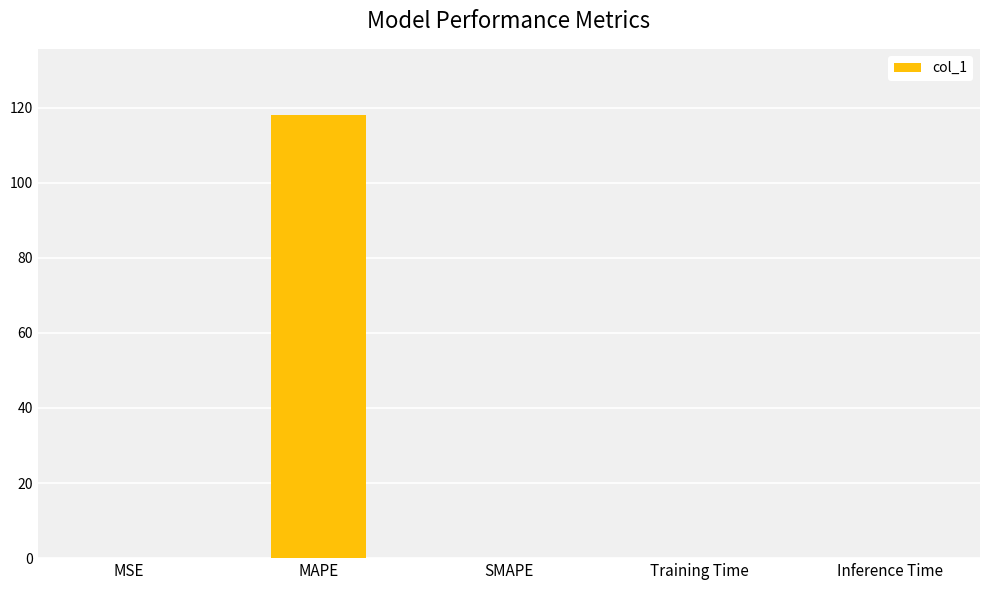

The value at MAPE is 178.9. True or false?

False